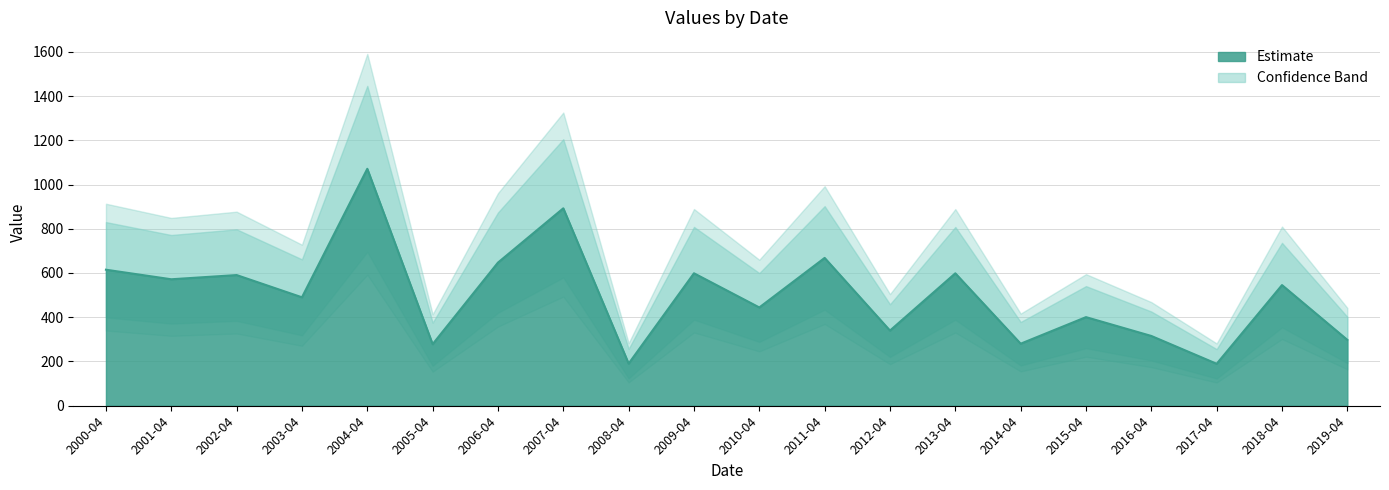

What is the change in value from 2013-04 to 2018-04?

-53.2